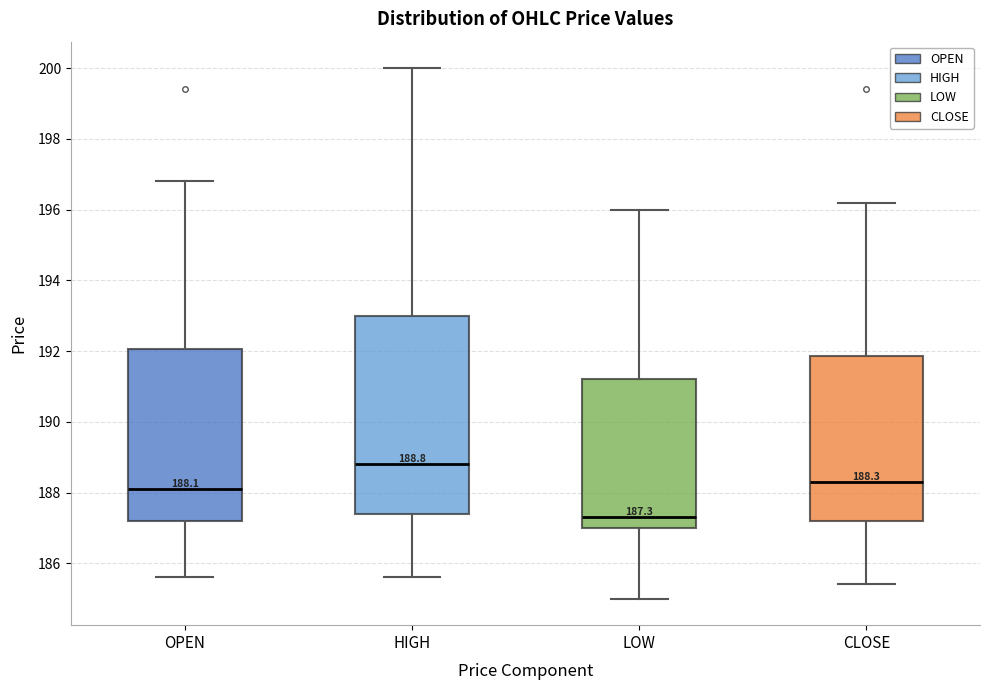

Which box's median line is the highest?

HIGH